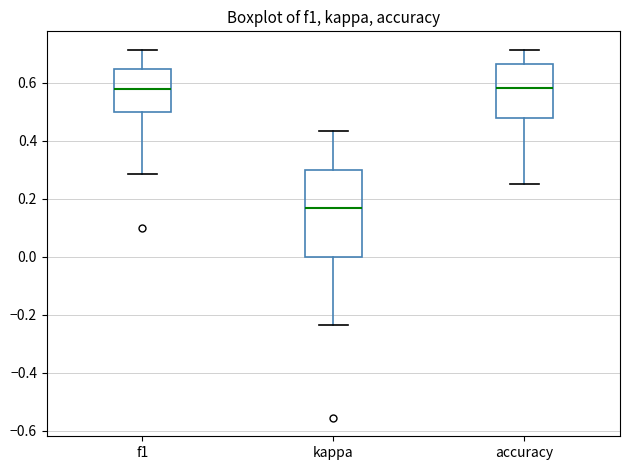

Which box's median line is the lowest?

kappa